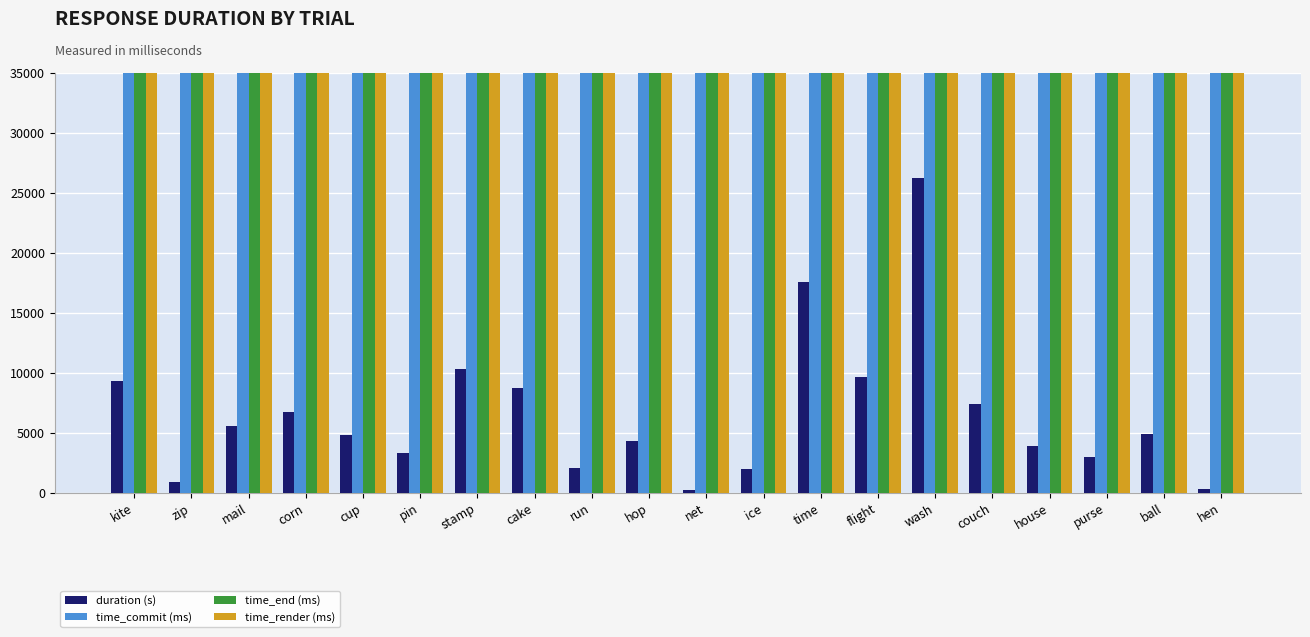

Is the value of time_render (ms) at zip greater than the value of time_end (ms) at wash?

No